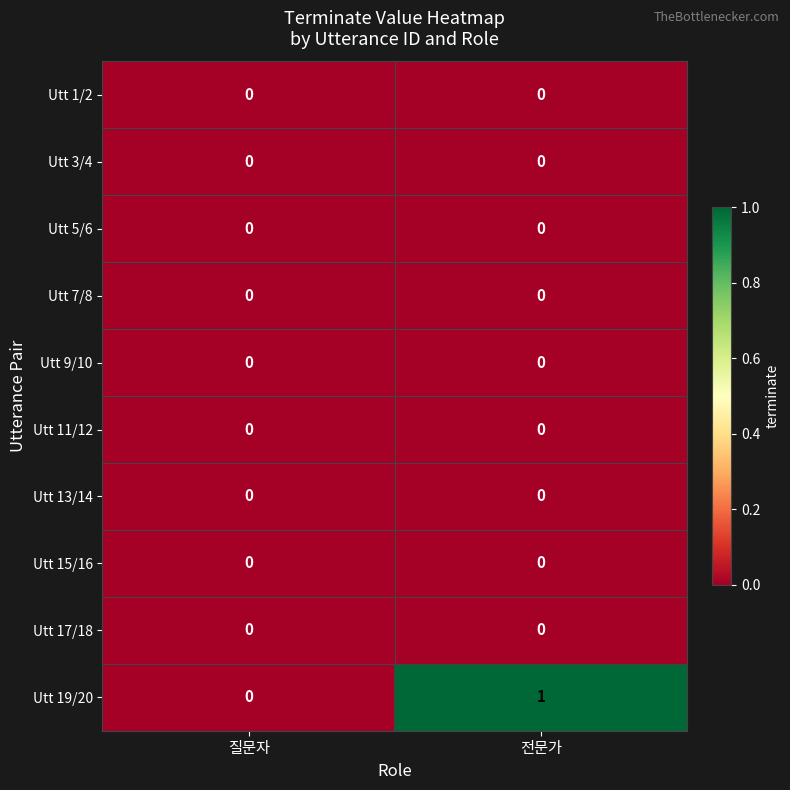

The value of Utt 13/14 at 전문가 is 0. True or false?

True